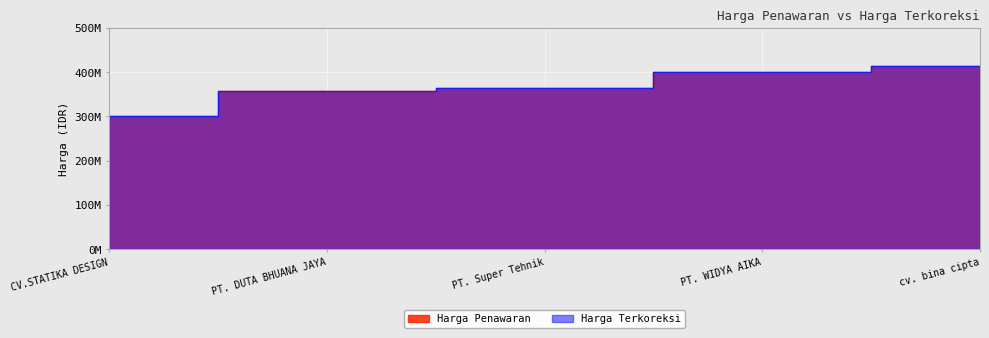

True or false: Harga Penawaran has a value of 132332264 at PT. Super Tehnik.

False